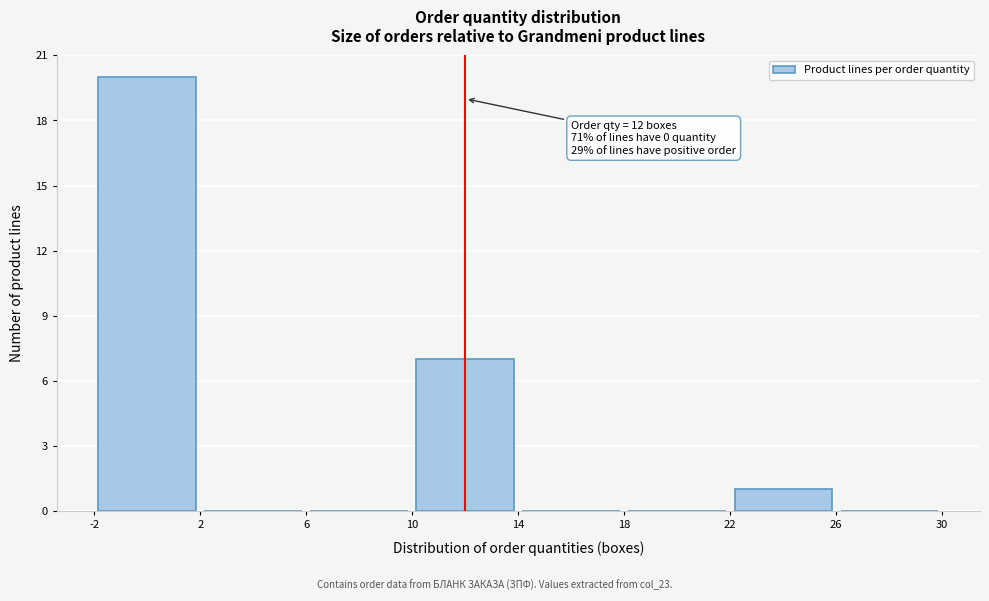

Which range on the x-axis has the tallest bar?

-2 to 2